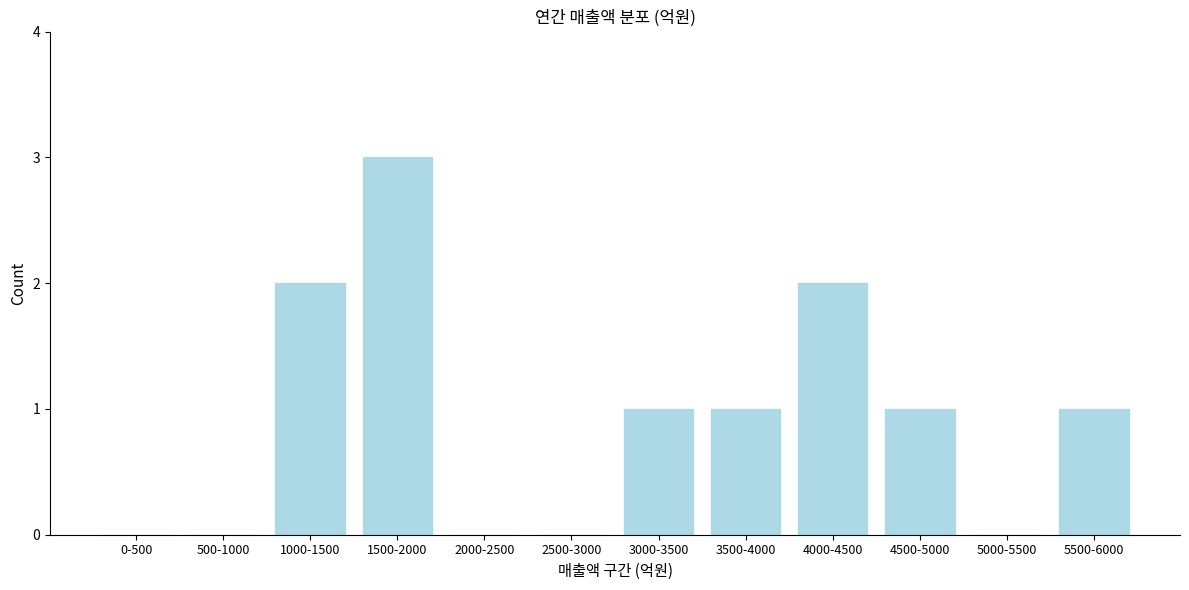

Reading left to right, transcribe all the data shown in this chart.

0-500=0	500-1000=0	1000-1500=2	1500-2000=3	2000-2500=0	2500-3000=0	3000-3500=1	3500-4000=1	4000-4500=2	4500-5000=1	5000-5500=0	5500-6000=1